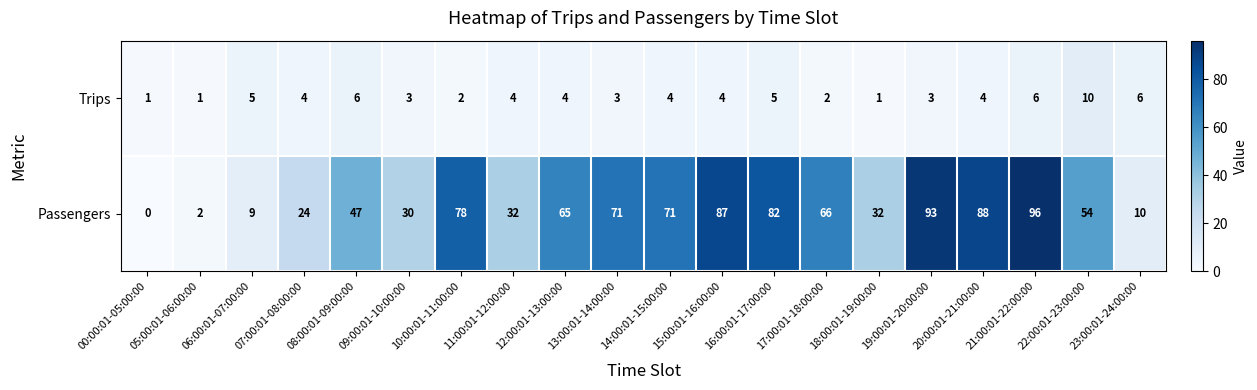

The Trips series shows 4 at 19:00:01-20:00:00. True or false?

False